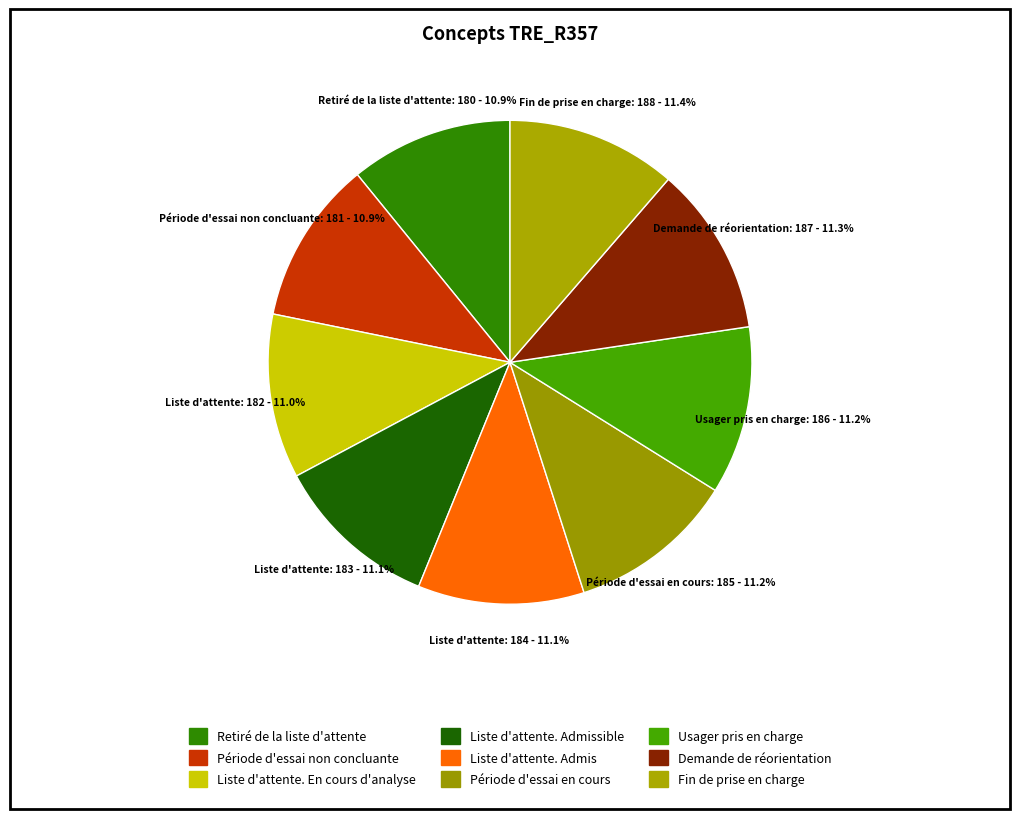

What is the ratio of the value at Usager pris en charge to the value at Période d'essai non concluante?

1.0